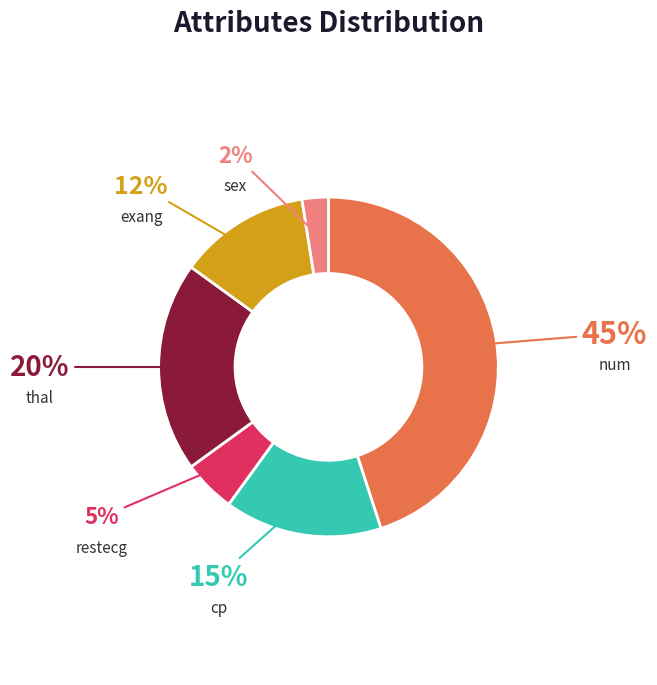

The restecg slice represents 5% of the pie. True or false?

True